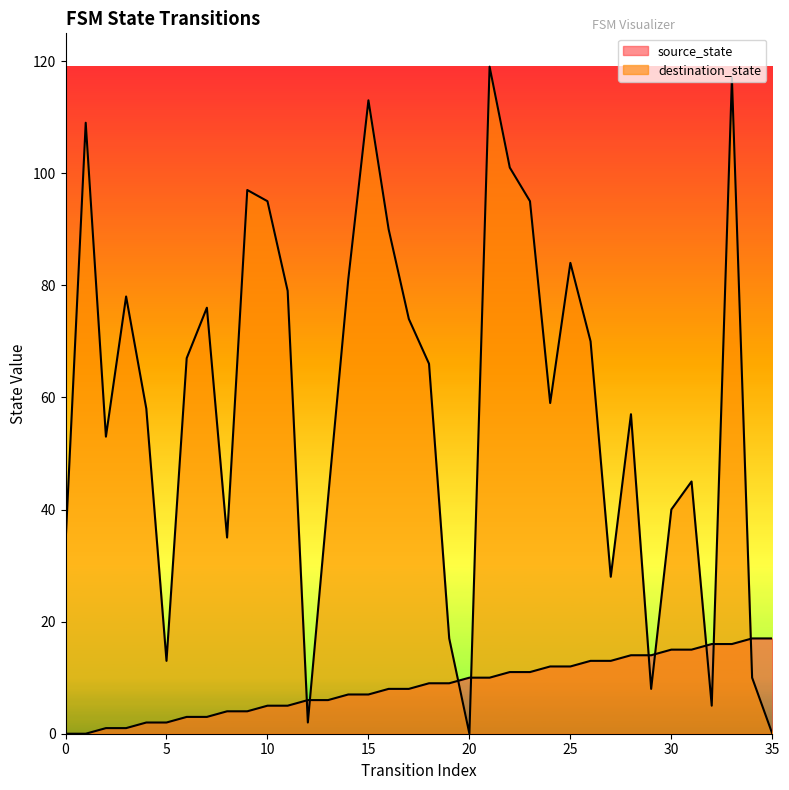

Which has a higher value, 17 or 4?

17